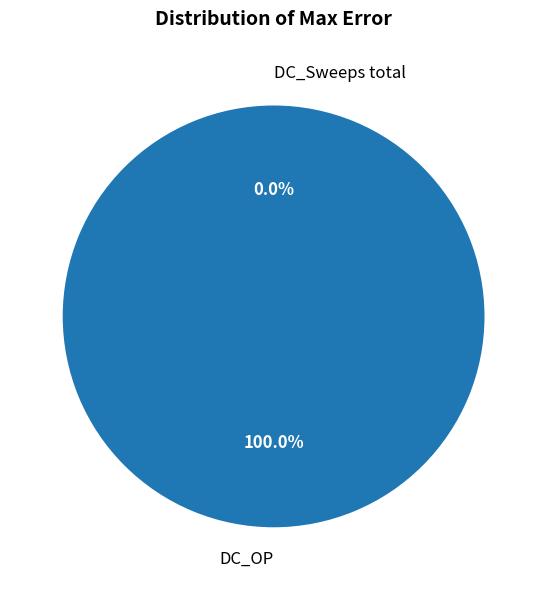

To the nearest percent, what portion does DC_OP represent?

100%